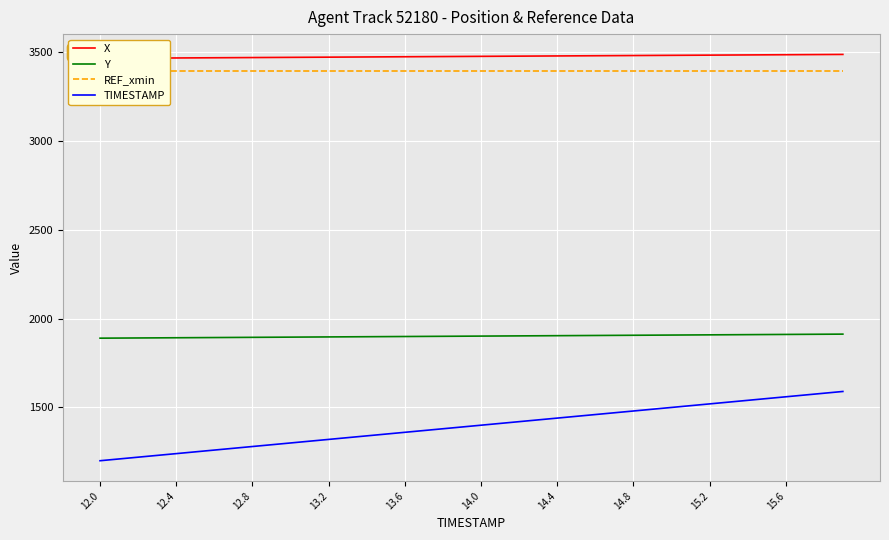

What is the sum of all TIMESTAMP values?

55800.0